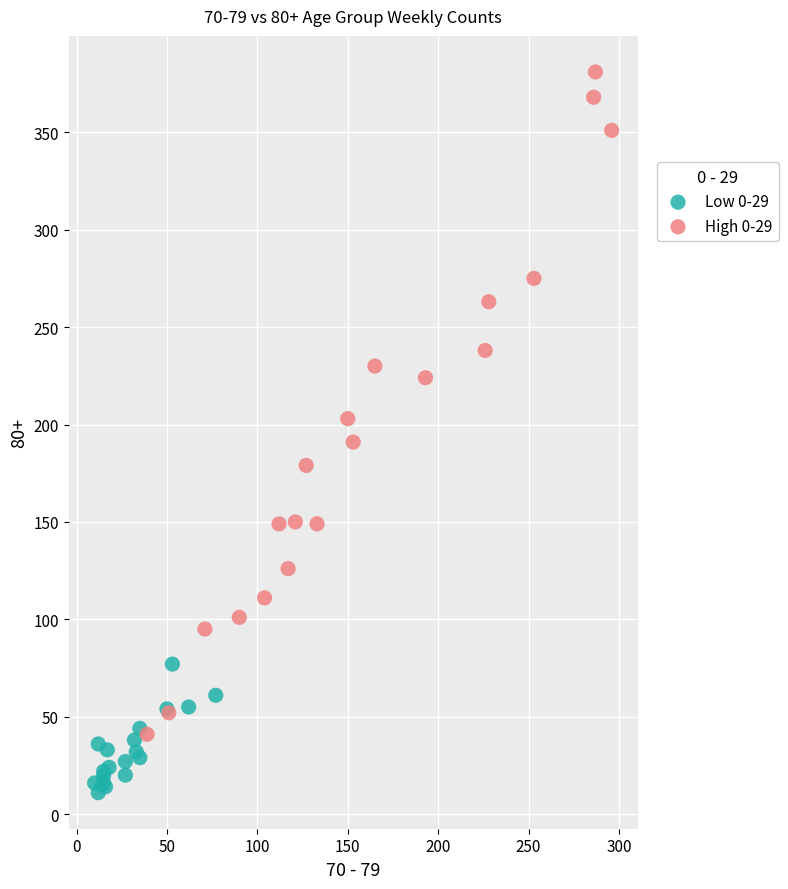

Which series has the largest Y range (max minus min)?

High 0-29